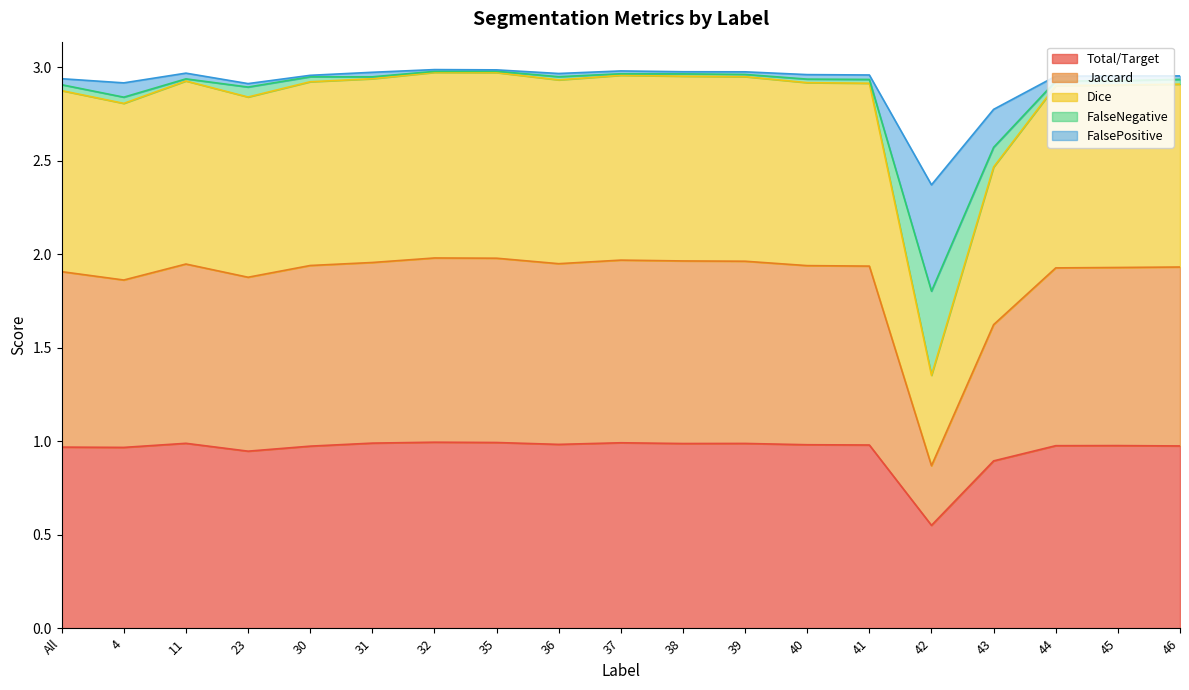

Is the value of Dice at 44 greater than the value of Total/Target at 42?

Yes